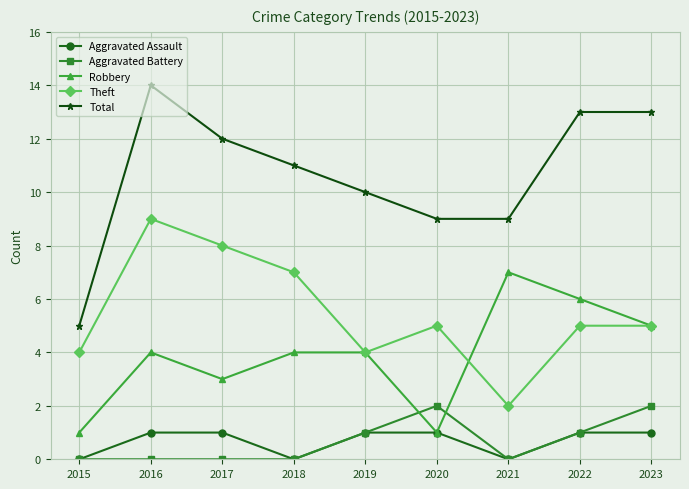

What is the difference between the highest and lowest values at 2018?

11